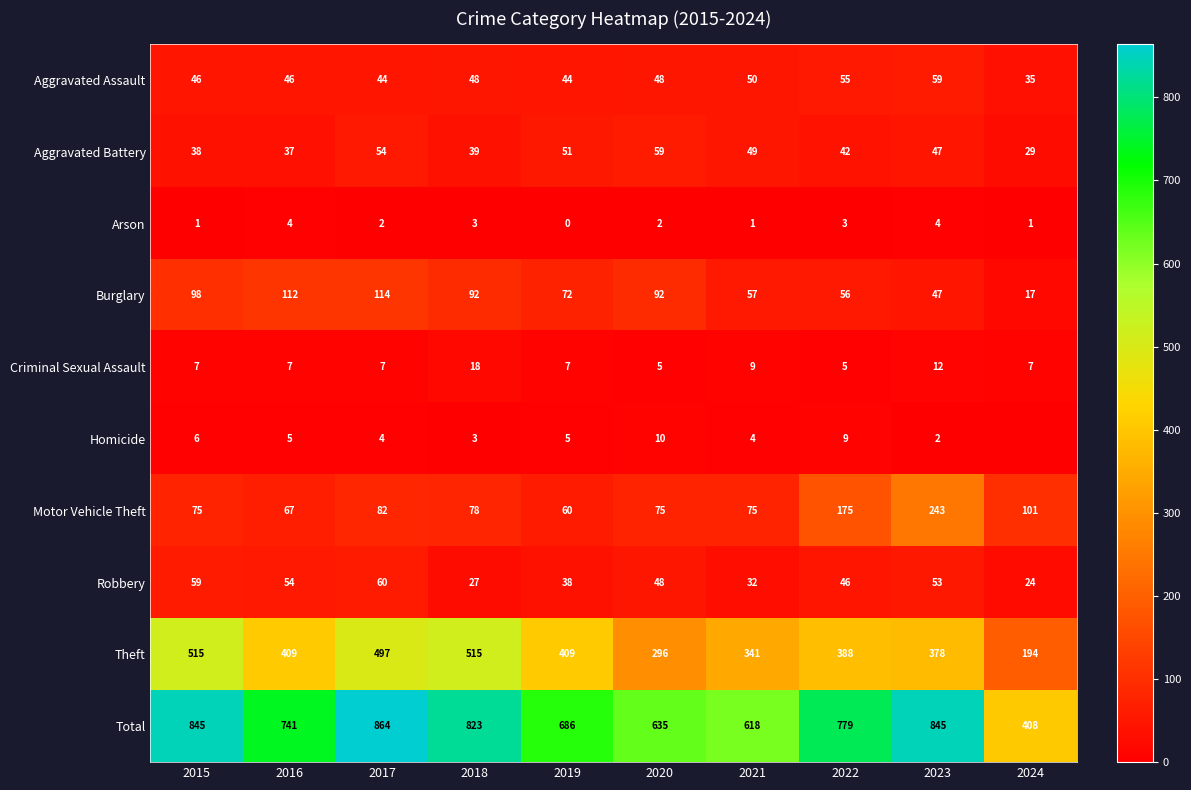

At how many categories does at least one series exceed 714?

6